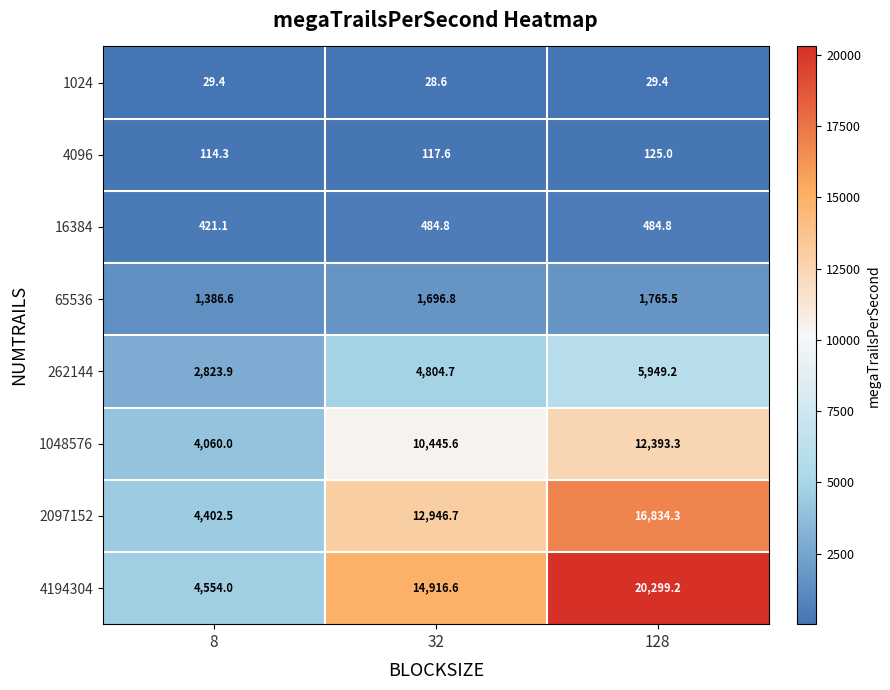

Is it true that 262144 equals 6305.0 at 32?

False